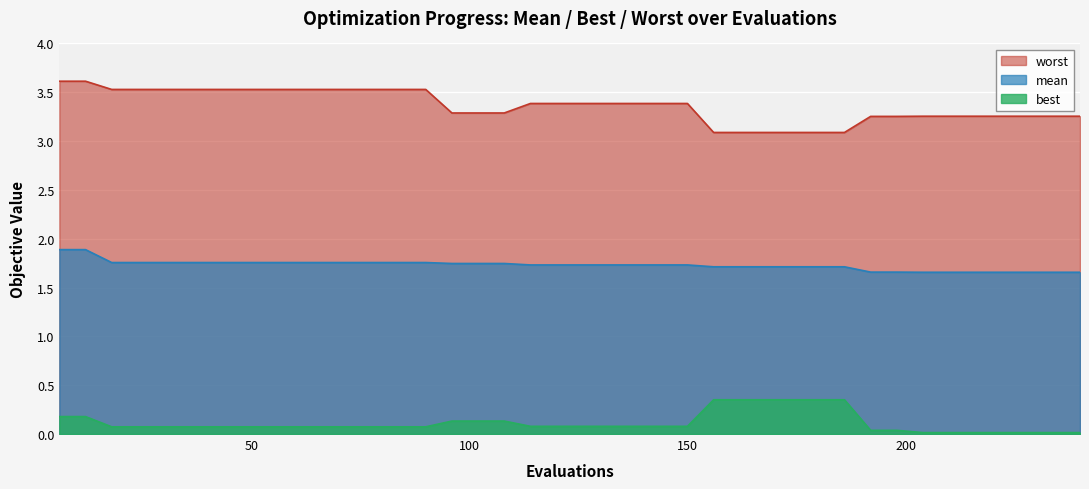

How many mean values are between 1 and 2?

40